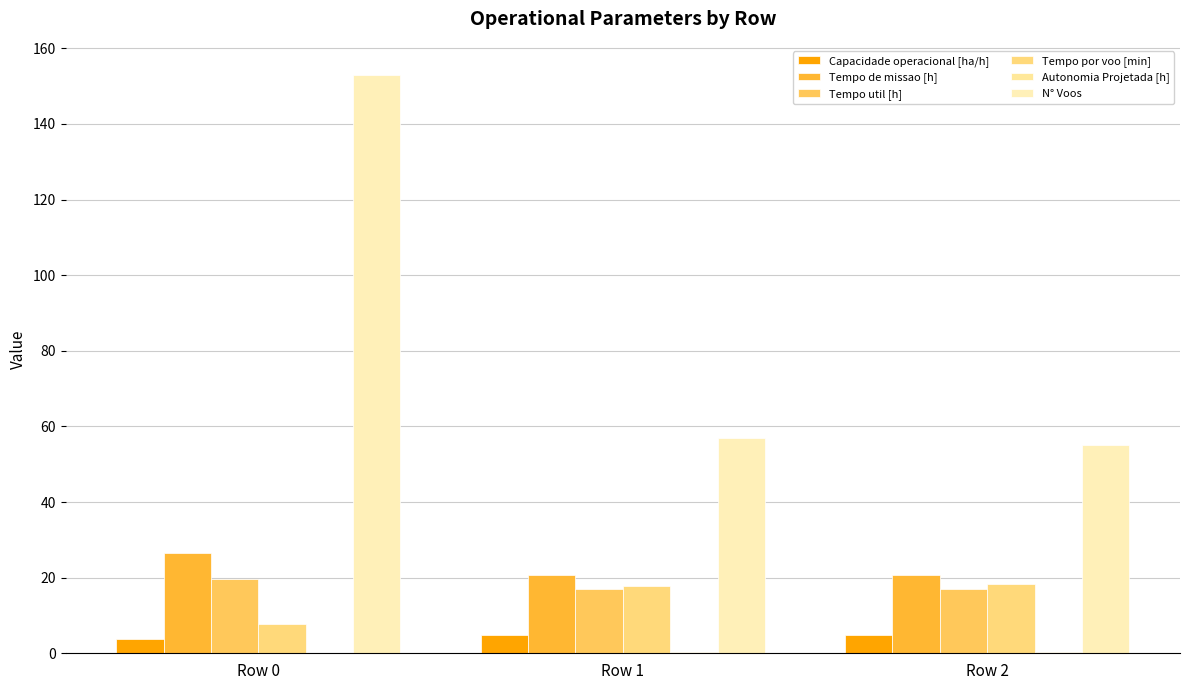

What is the difference between the maximum and second lowest values in the Tempo de missao [h] series?

5.6